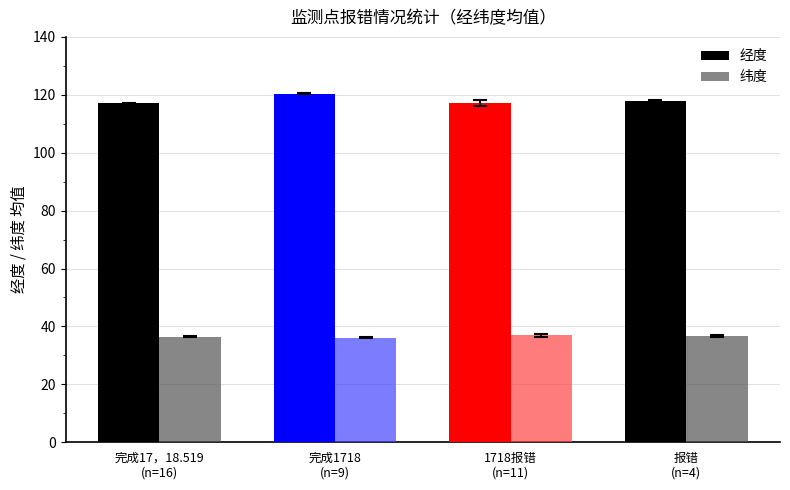

How many series are shown in this chart?

2